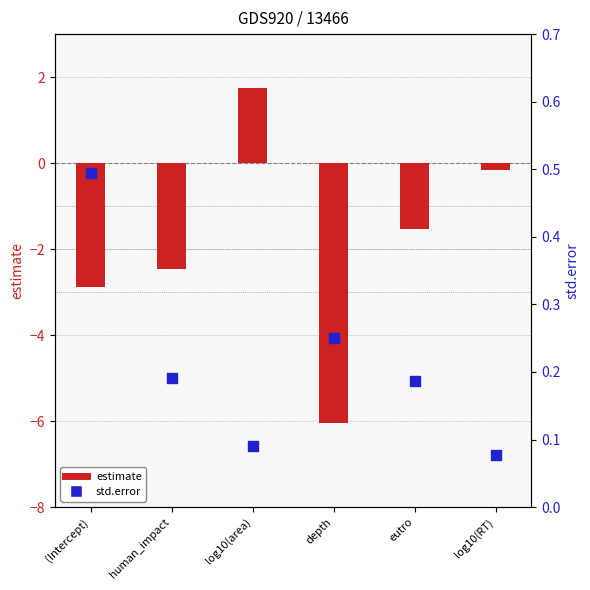

At which category is the sum across all series the highest?

log10(area)